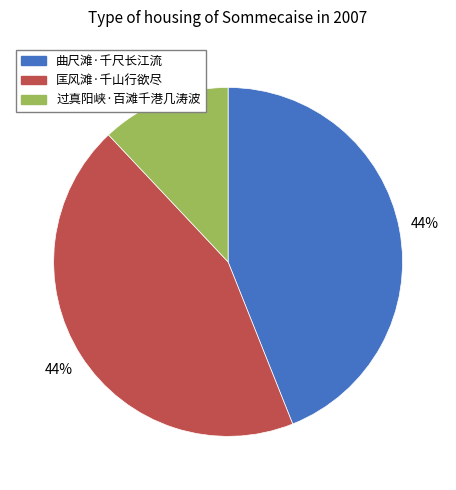

What is the ratio of the value at 曲尺滩·千尺长江流 to the value at 匡风滩·千山行欲尽?

1.0